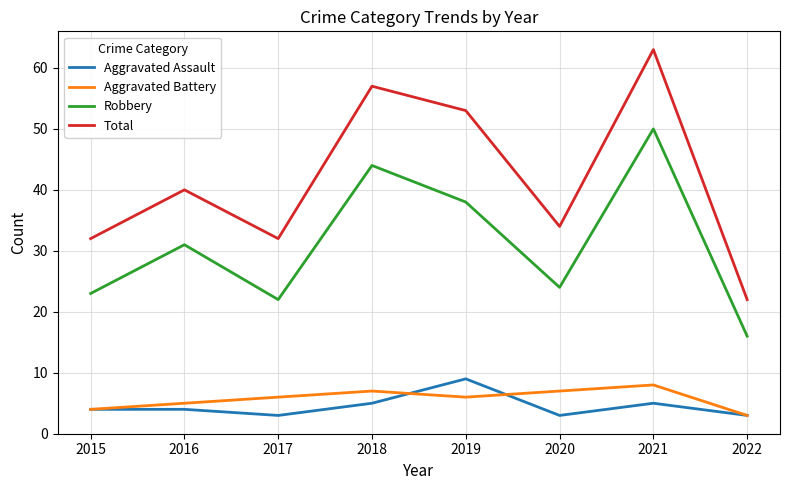

Reading left to right, transcribe all the data shown in this chart.

Aggravated Assault: 4	4	3	5	9	3	5	3
Aggravated Battery: 4	5	6	7	6	7	8	3
Robbery: 23	31	22	44	38	24	50	16
Total: 32	40	32	57	53	34	63	22